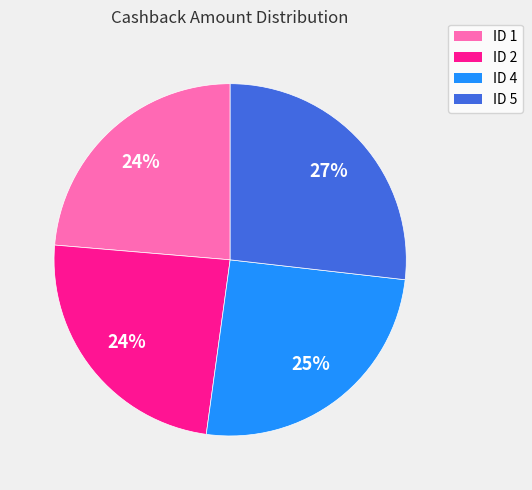

Count the number of slices in the pie.

4